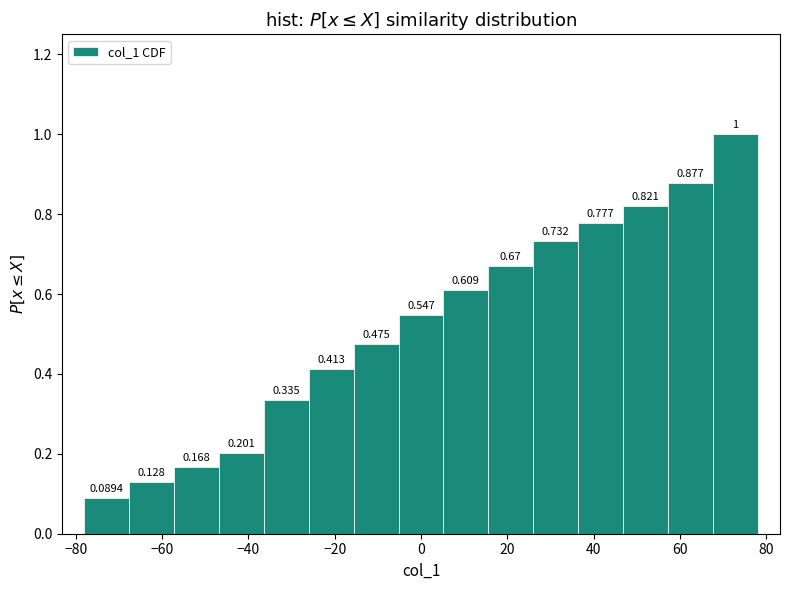

Reading left to right, list every bar in this chart as the range it spans on the x-axis followed by its height. The bar edges are not printed on the chart, so give them approximately, as read against the axis.

-78.0 to -67.6: 0.0894
-67.6 to -57.2: 0.1285
-57.2 to -46.8: 0.1676
-46.8 to -36.4: 0.2011
-36.4 to -26.0: 0.3352
-26.0 to -15.6: 0.4134
-15.6 to -5.2: 0.4749
-5.2 to 5.2: 0.5475
5.2 to 15.6: 0.6089
15.6 to 26.0: 0.6704
26.0 to 36.4: 0.7318
36.4 to 46.8: 0.7765
46.8 to 57.2: 0.8212
57.2 to 67.6: 0.8771
67.6 to 78.0: 1.0000